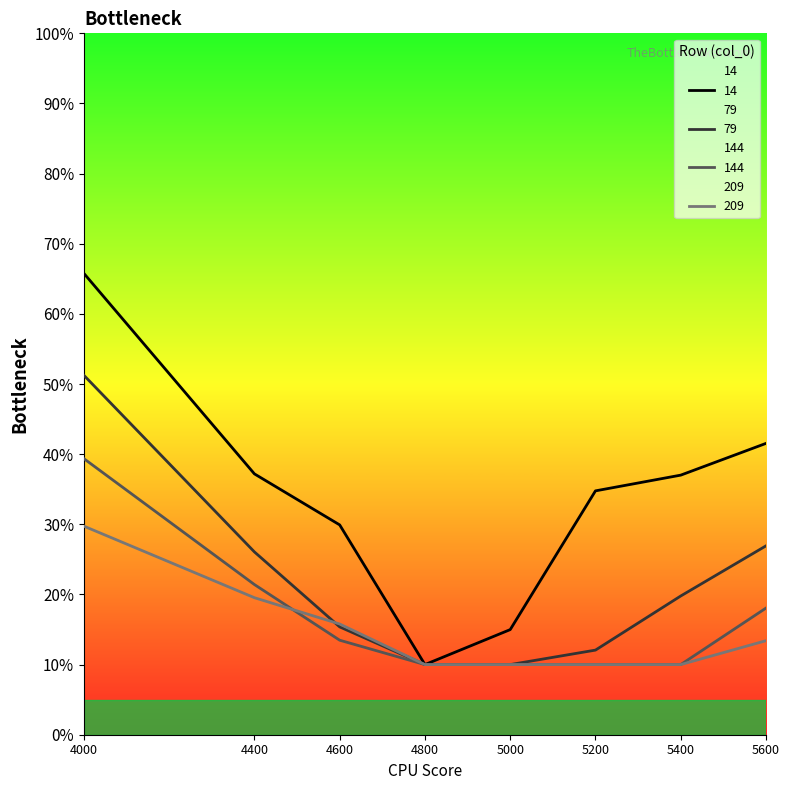

What is the total value across all series at 5200?

0.7